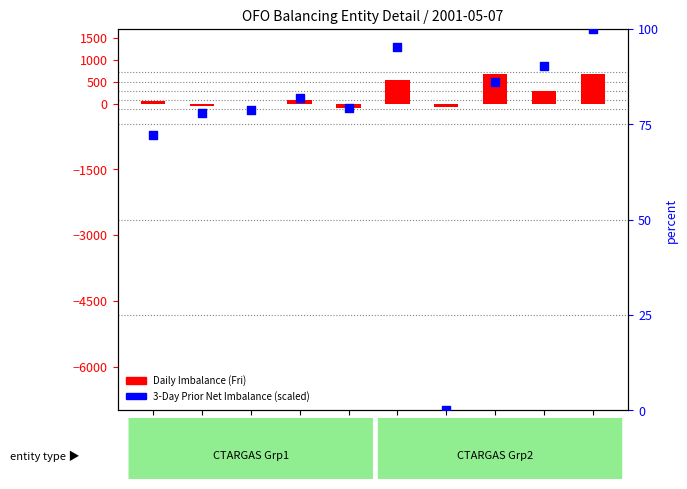

At how many categories does at least one series exceed 632?

2